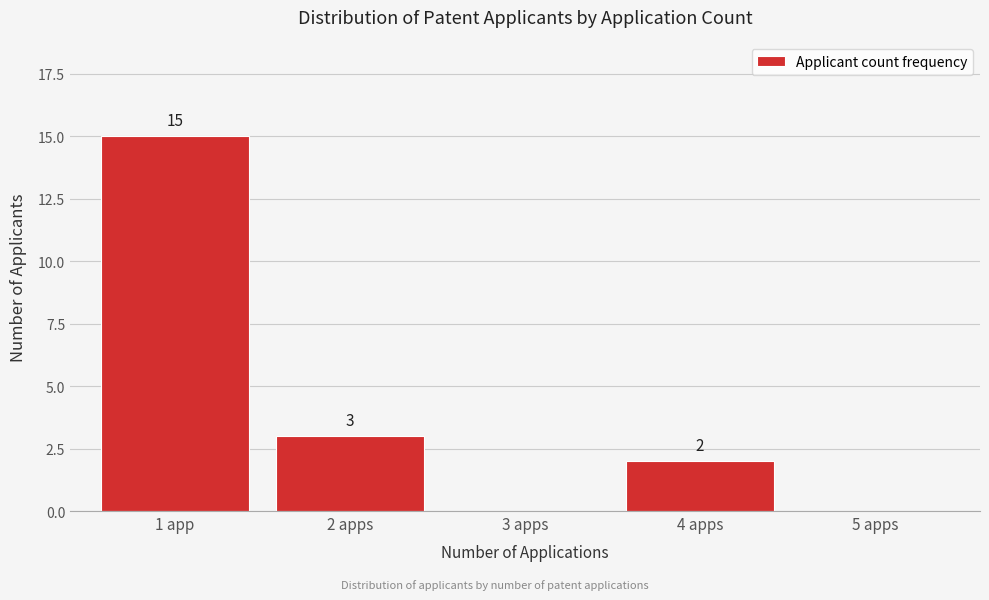

Reading left to right, what are all the values shown in this chart?

1 app=15	2 apps=3	3 apps=0	4 apps=2	5 apps=0